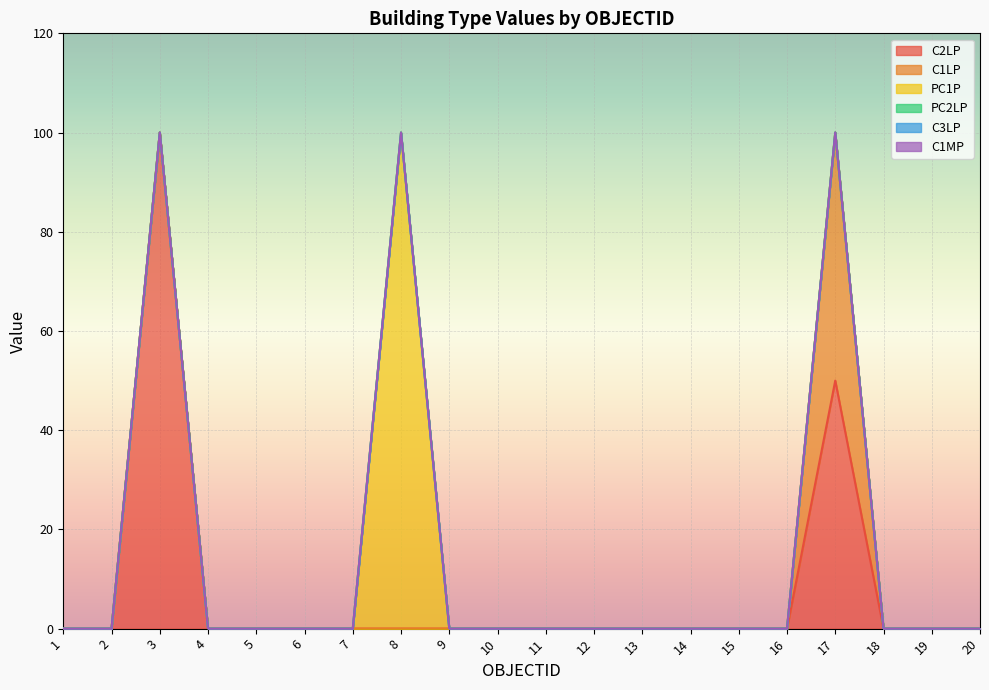

Is the value of PC2LP at 16 greater than the value of PC1P at 10?

No